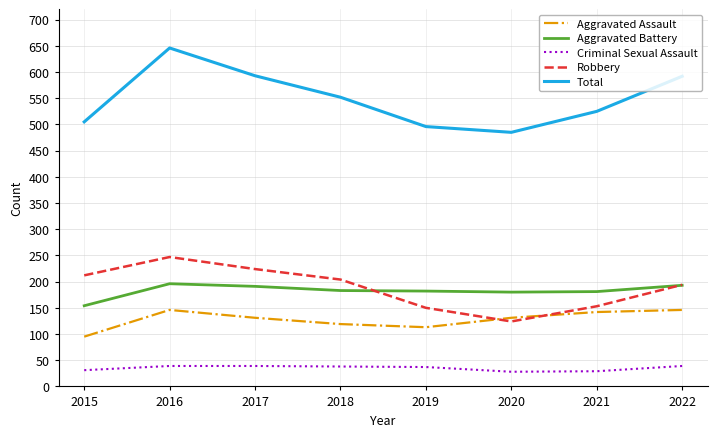

Which series changed the most between 2017 and 2020?

Total